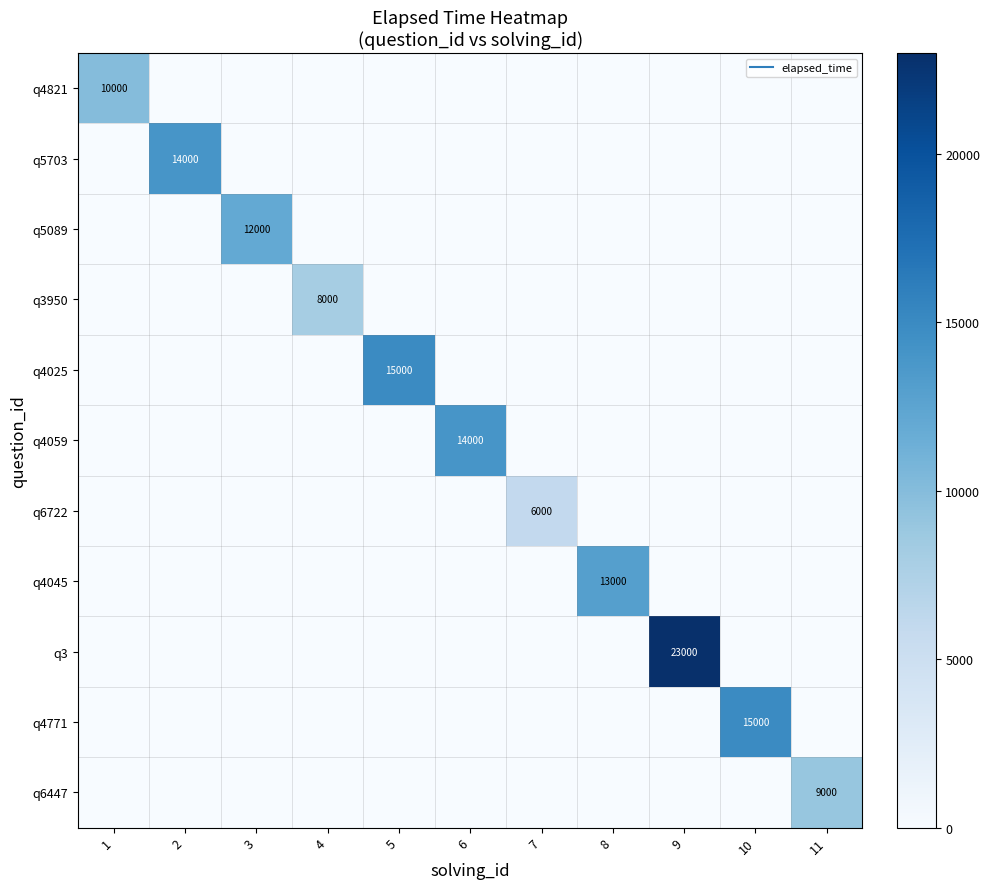

How many series are shown in this chart?

11